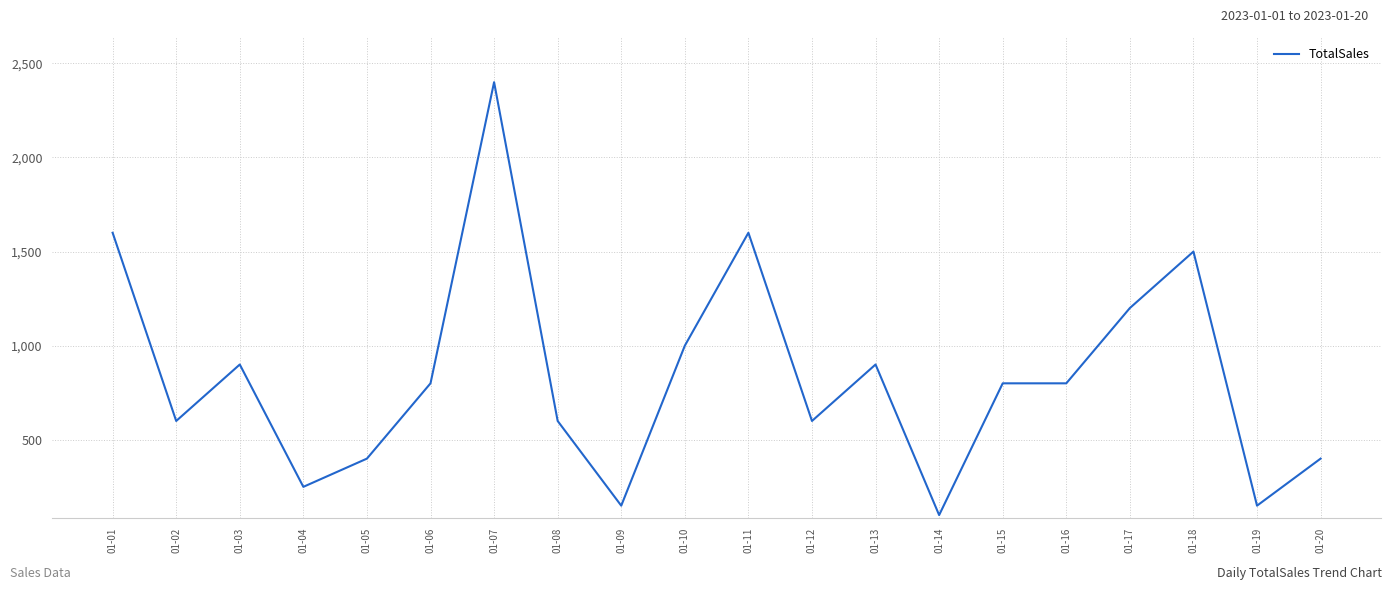

Which label corresponds to the smallest value in the chart?

01-14